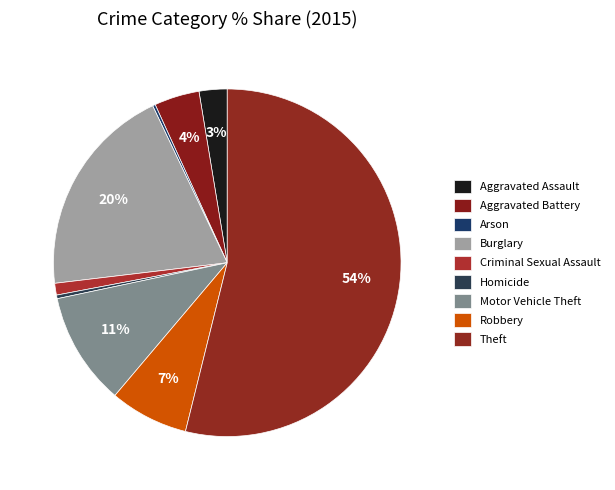

To the nearest percent, what is the difference between the largest and smallest slice percentages?

54%